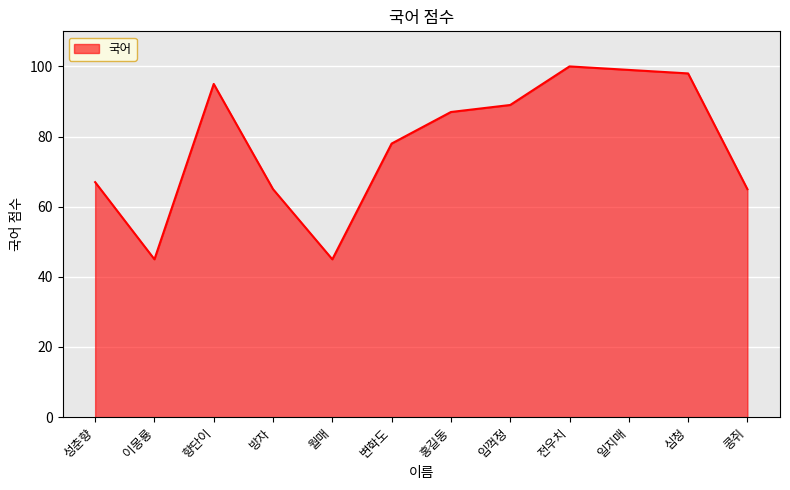

Does the chart have visible grid lines?

Yes